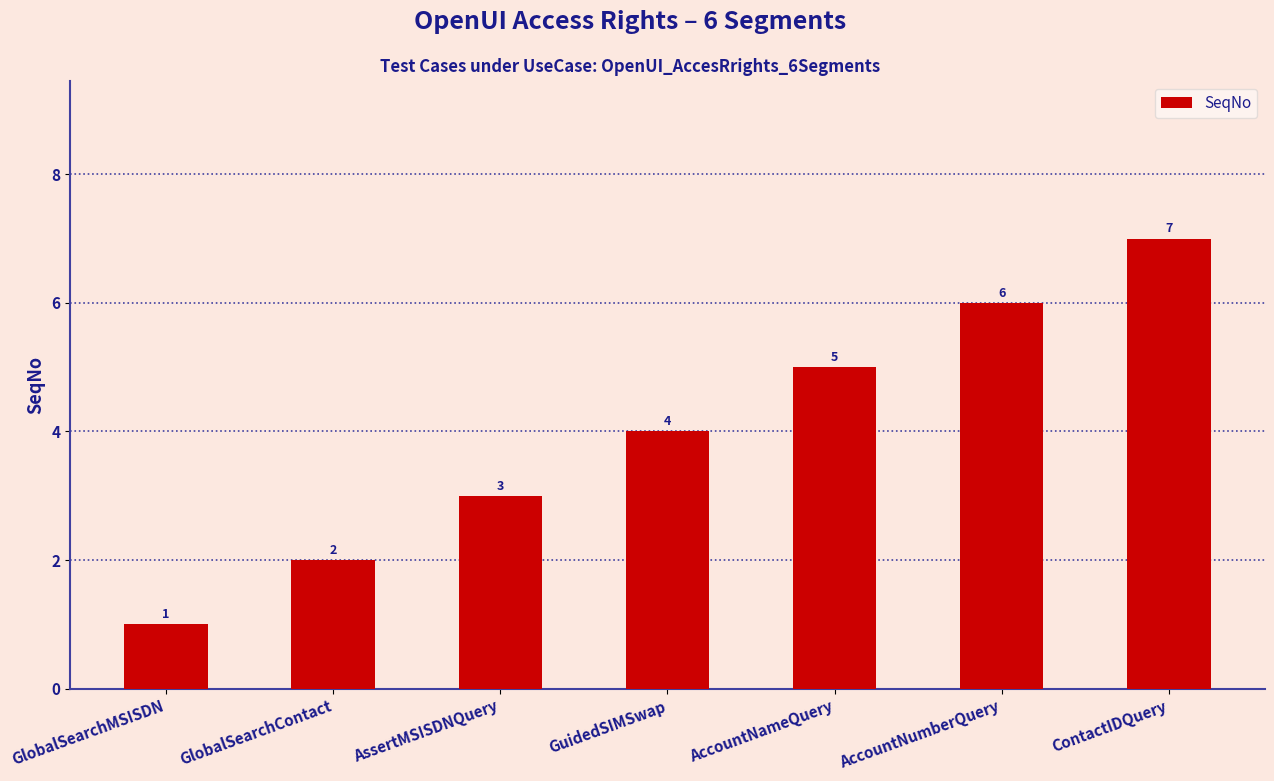

What is the label of the 1st bar from the right?

ContactIDQuery